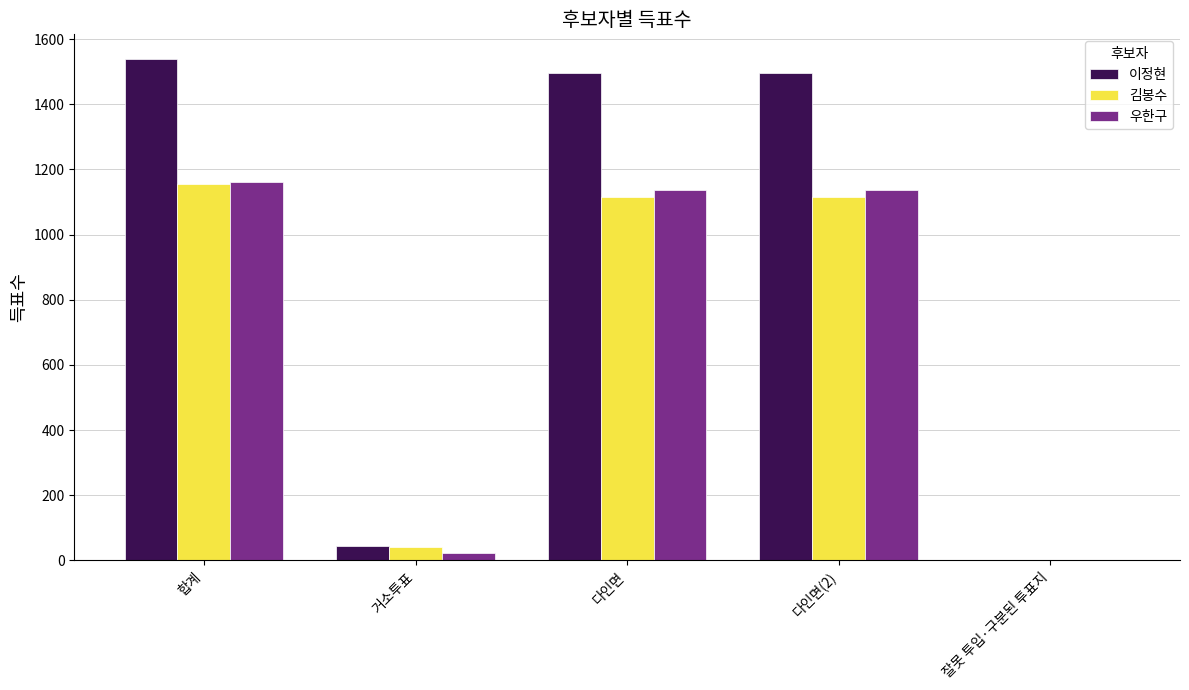

How many series are shown in this chart?

3